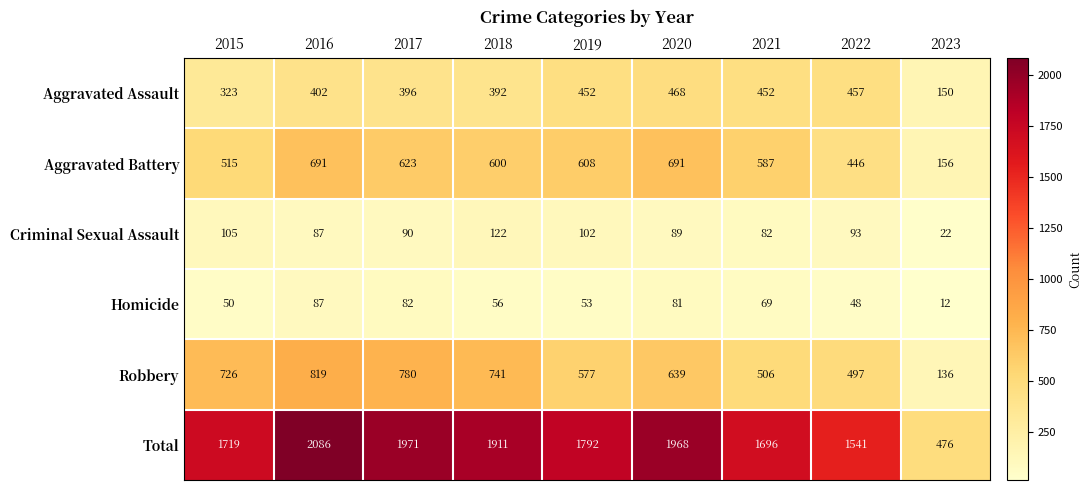

What is the difference between the second highest and minimum values in the Aggravated Battery series?

535